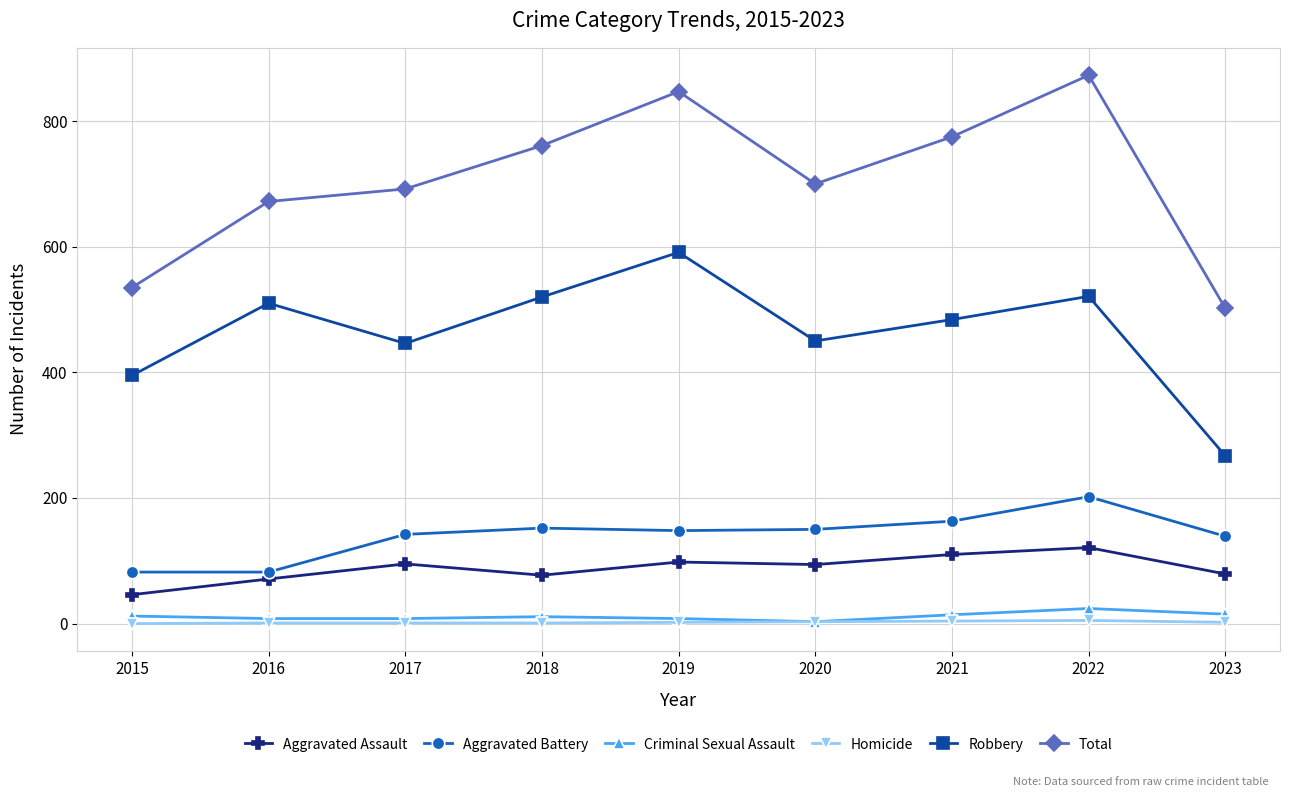

Is the value of Aggravated Assault at 2021 greater than the value of Robbery at 2023?

No